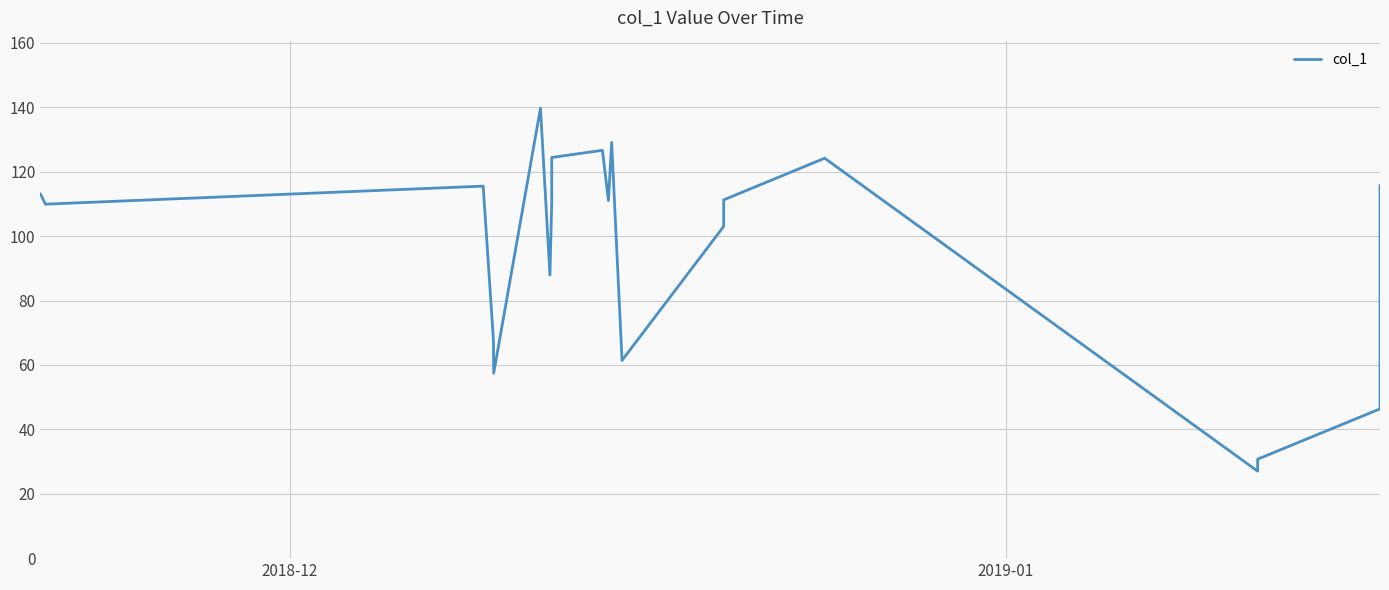

What is the greatest value displayed?

139.8